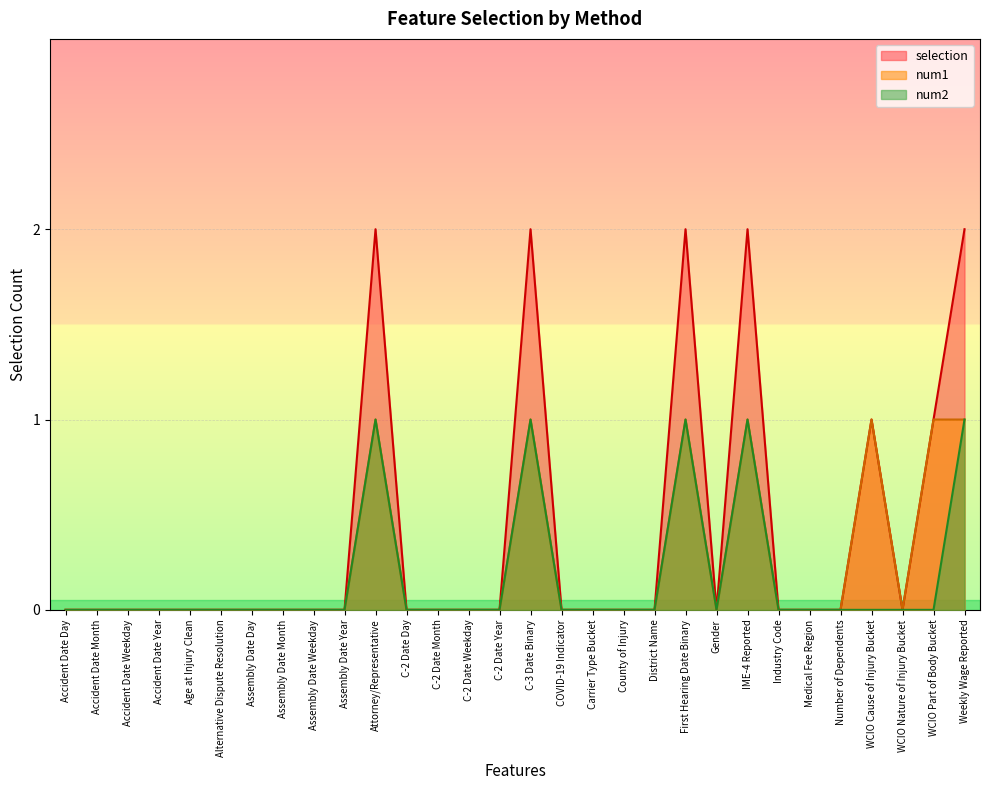

How many values in num2 are above zero?

5